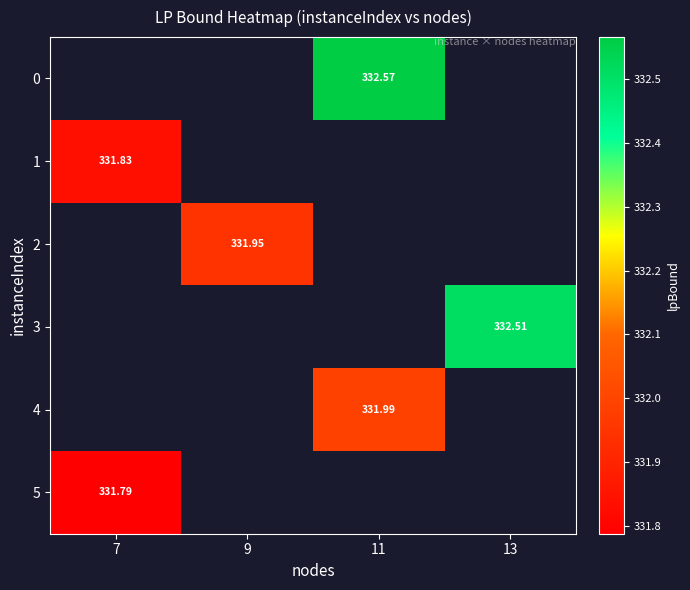

Count the number of categories in the chart.

4